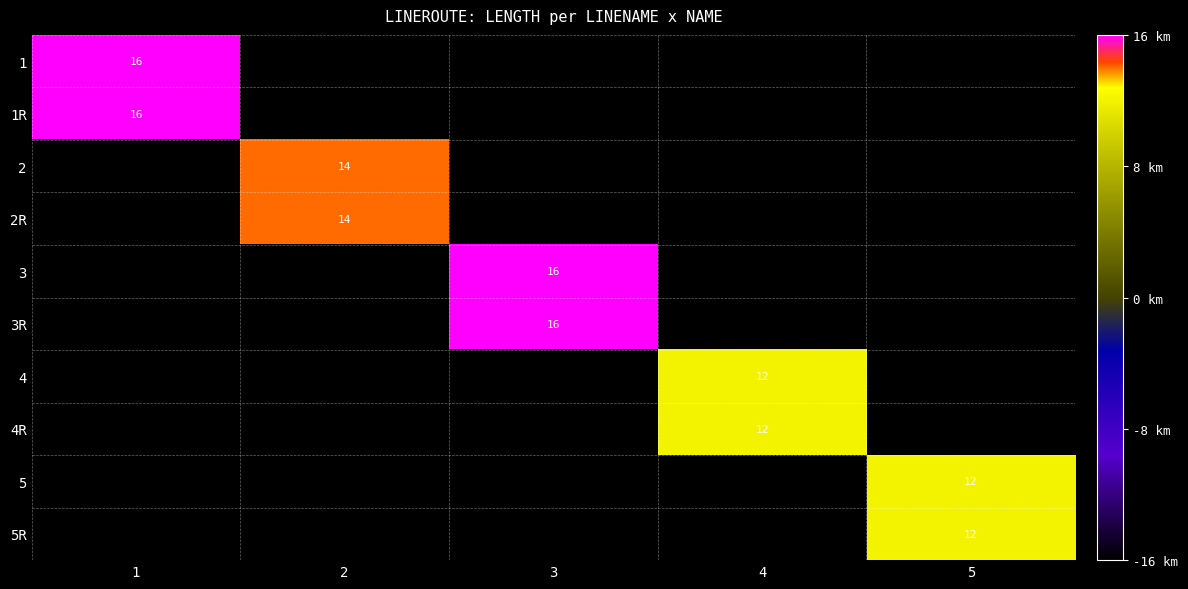

Which has a higher value, 3 or 1?

1